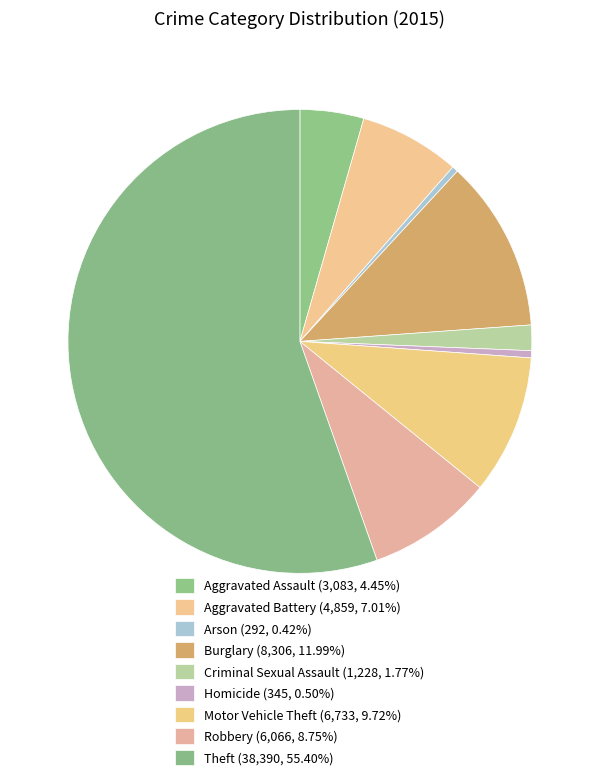

True or false: Theft accounts for 41% of the total.

False